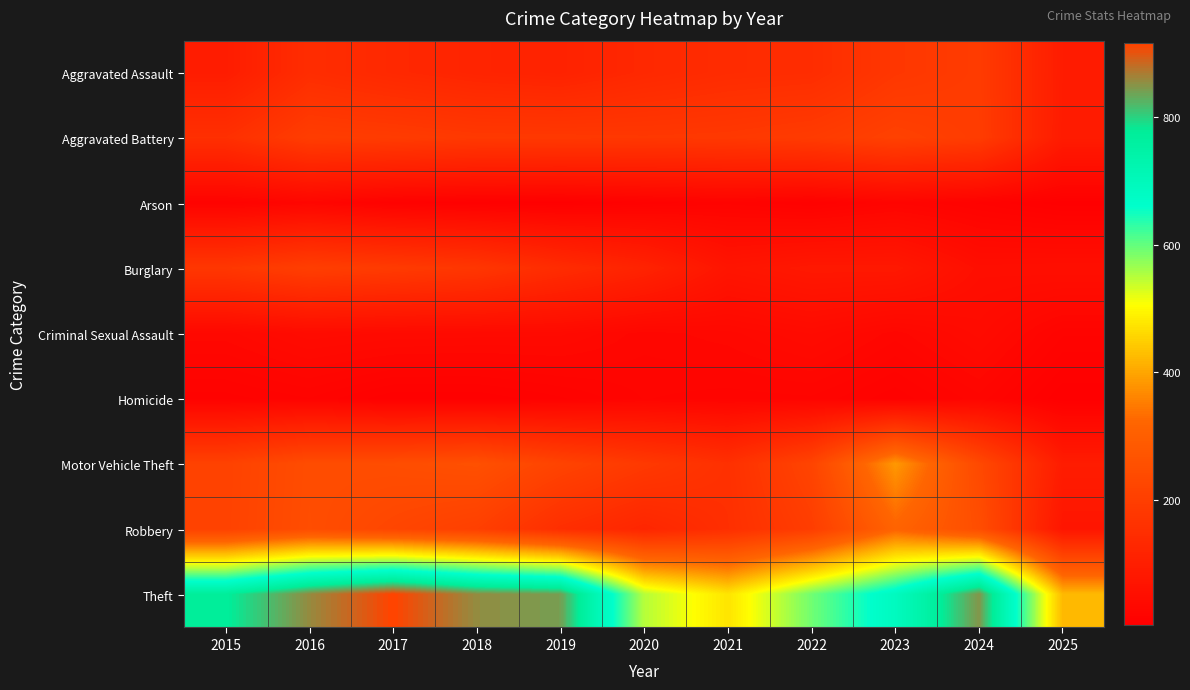

Which series has the largest total across all categories?

Theft